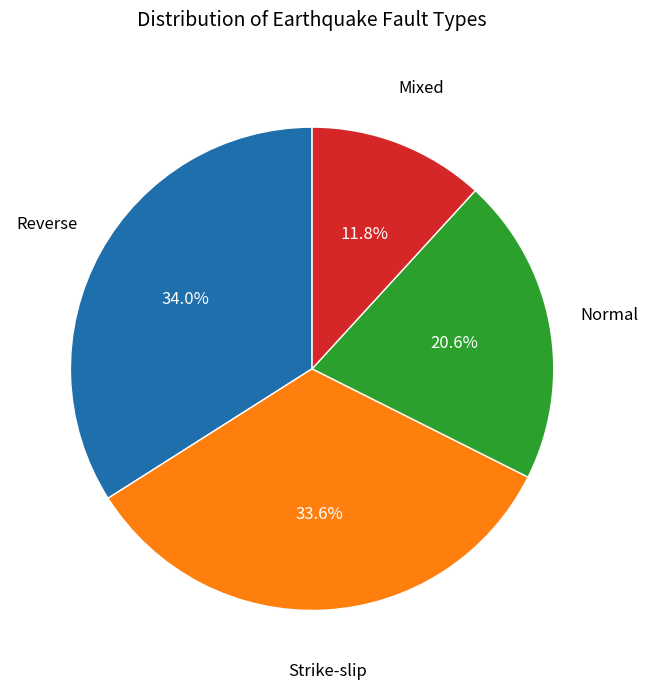

Is there a majority slice in this chart?

No